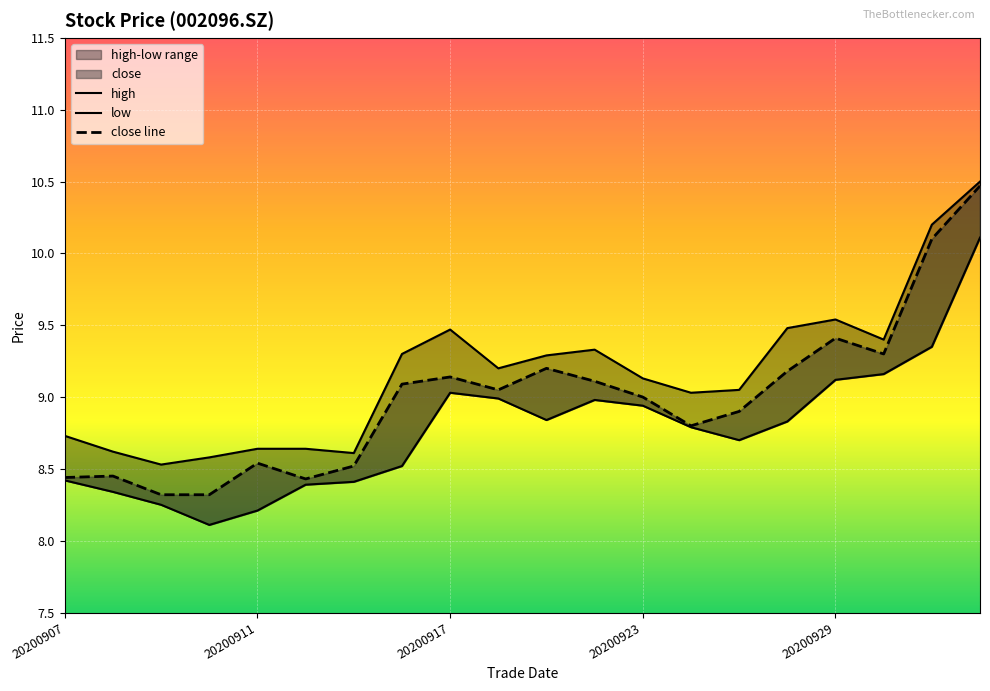

True or false: low and close line cross at least once.

False